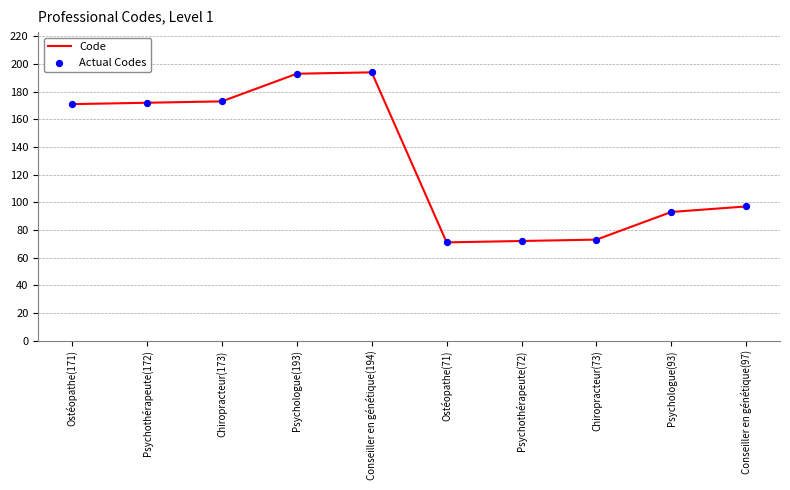

What is the change in value from Psychologue(193) to Chiropracteur(73)?

-120